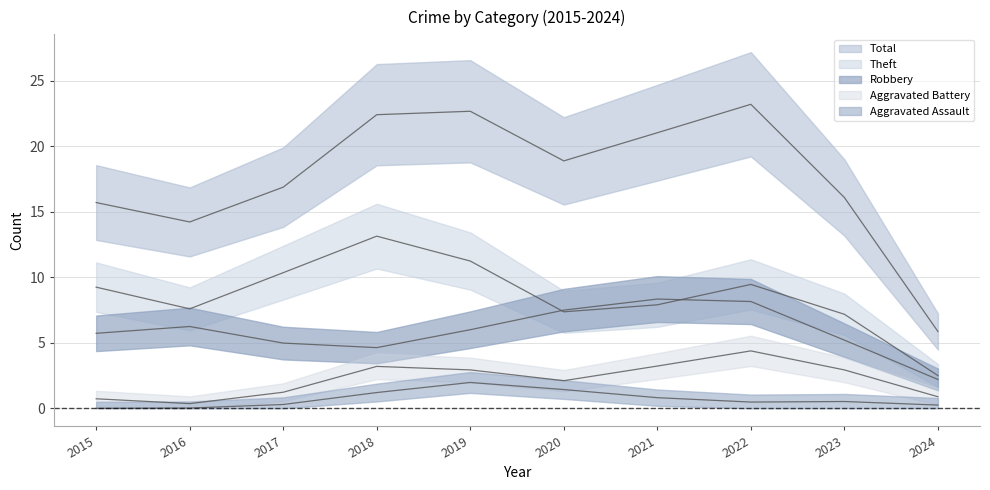

Is this an area chart (filled region under the line)?

No